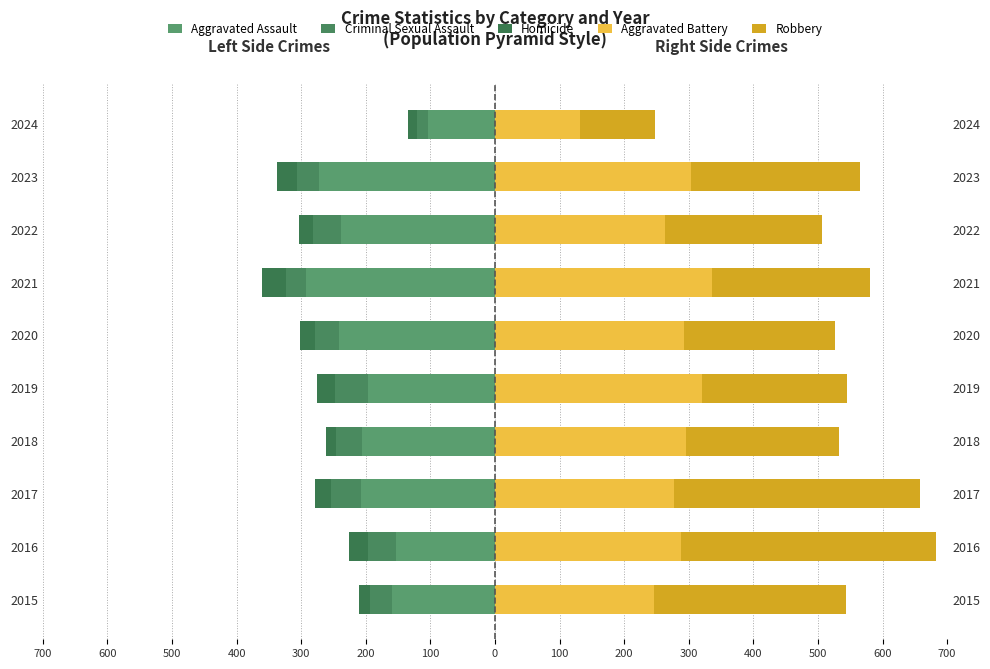

How many data points in Criminal Sexual Assault are less than -36?

5